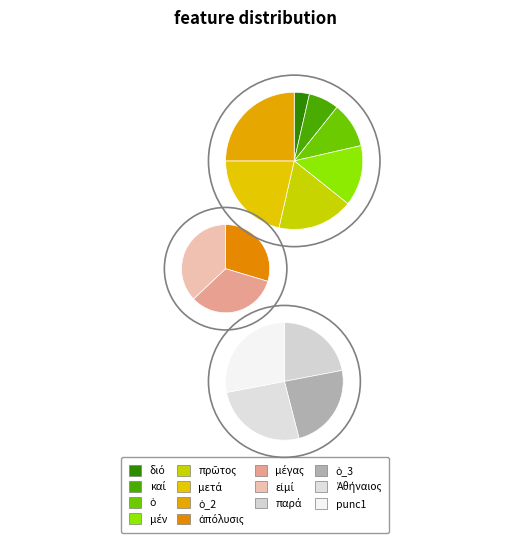

To the nearest percent, what is the difference between the διό and εἰμί slice percentages?

9%